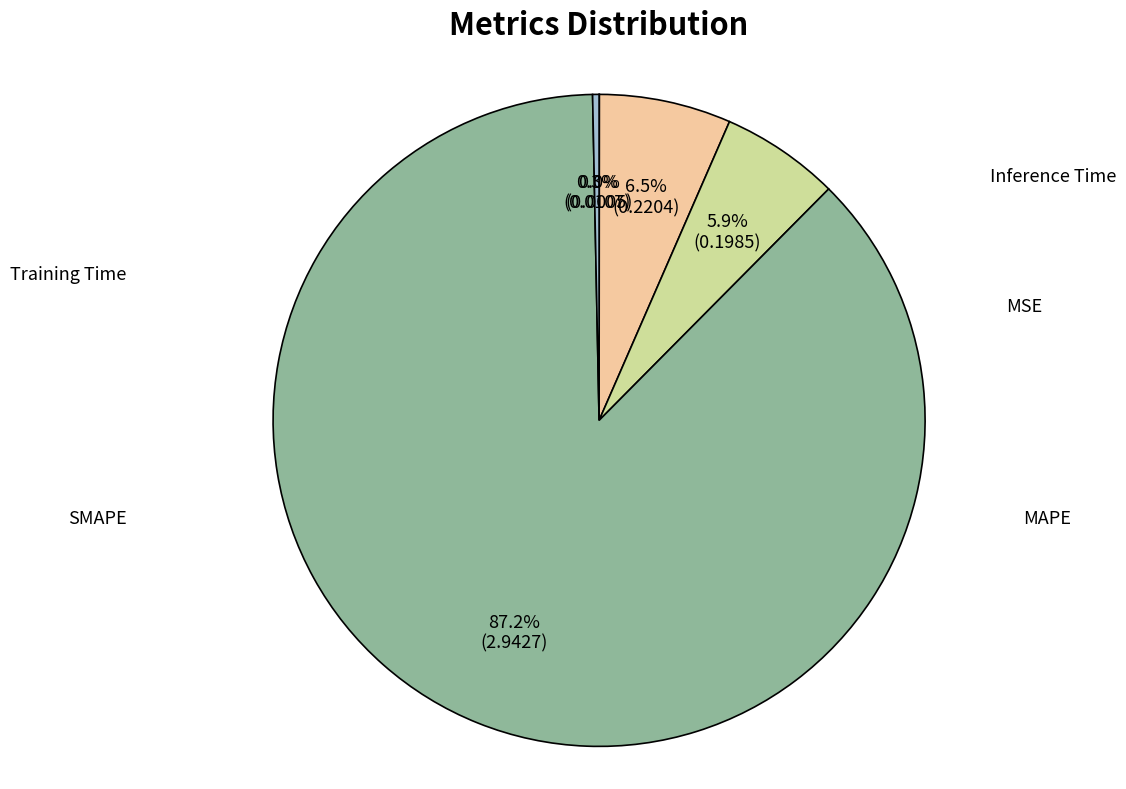

Does any single category account for the majority?

Yes